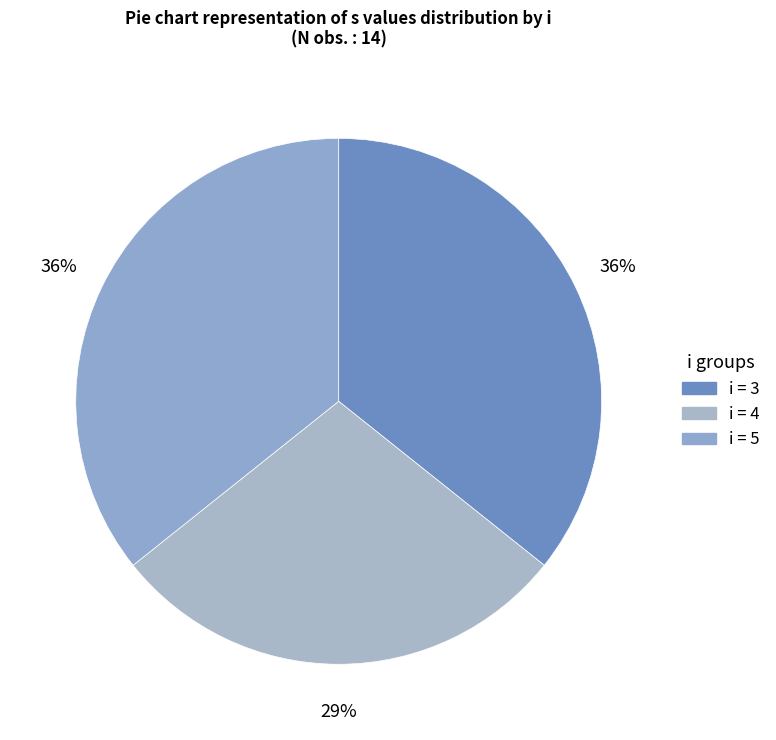

Is there a majority slice in this chart?

No